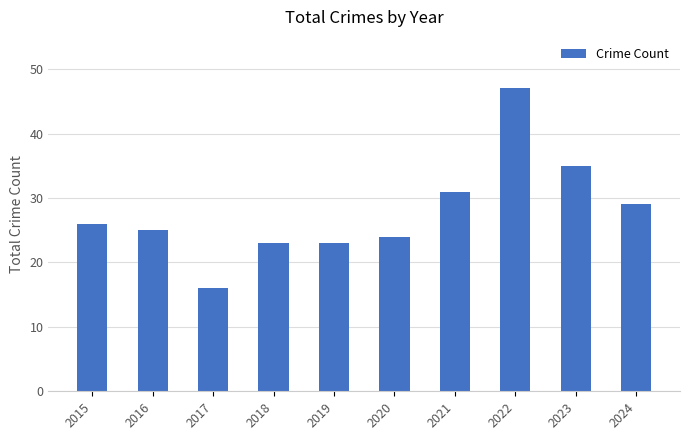

Reading left to right, what are all the values shown in this chart?

26	25	16	23	23	24	31	47	35	29